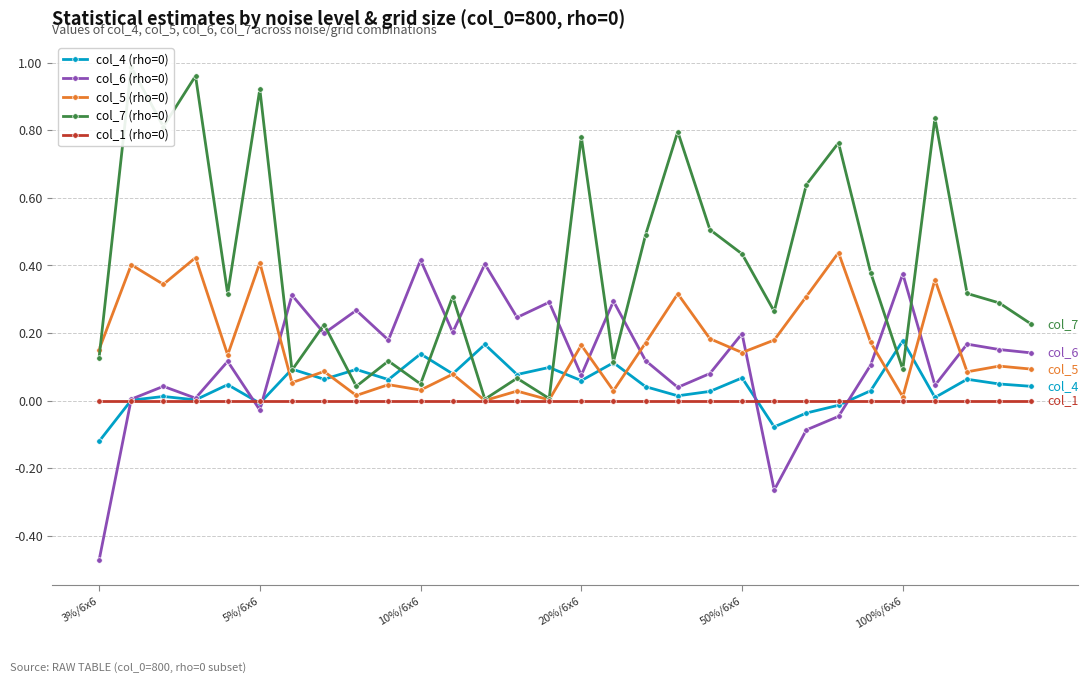

True or false: col_4 (rho=0) has more than 1 points higher than both neighbors.

True